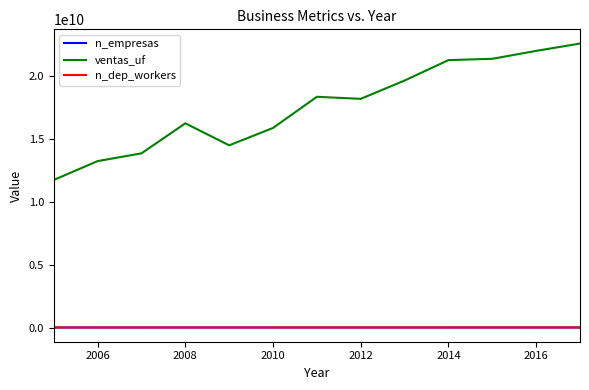

What is the maximum value shown in the chart?

22580510040.9